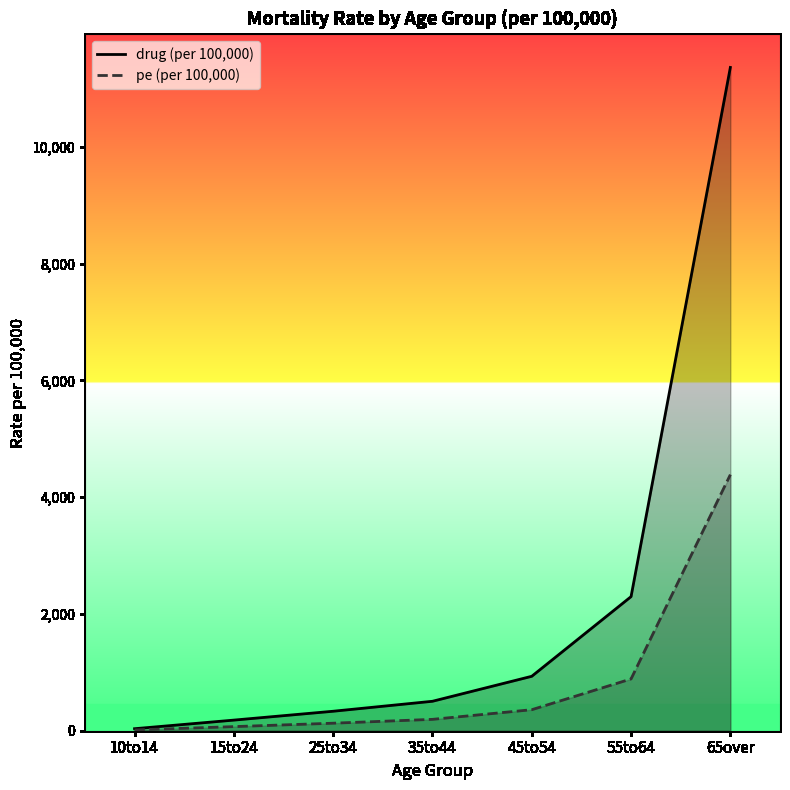

What is the greatest value displayed?

11360.0